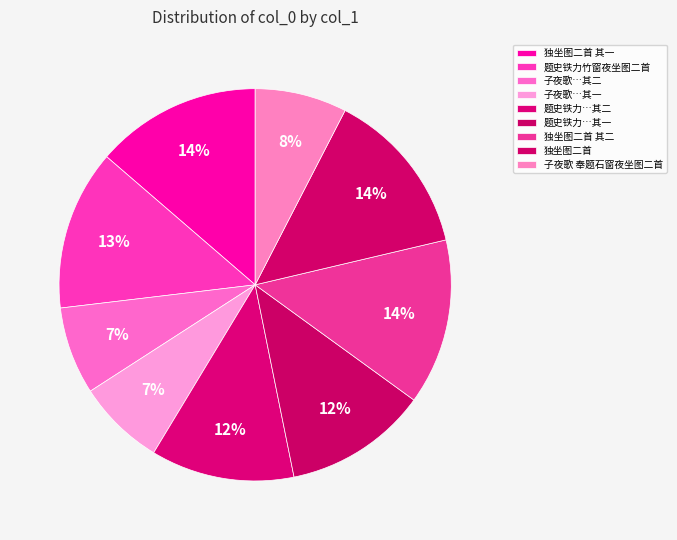

Count the number of slices in the pie.

9